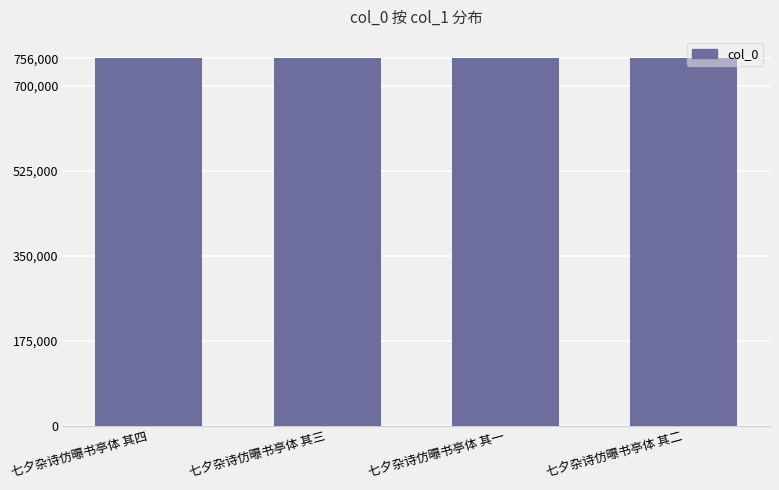

What value does the data have at 七夕杂诗仿曝书亭体 其二?

756123